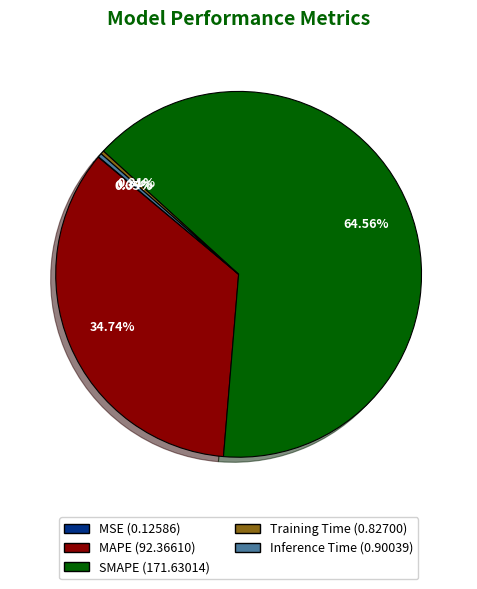

Which slice is the largest?

SMAPE